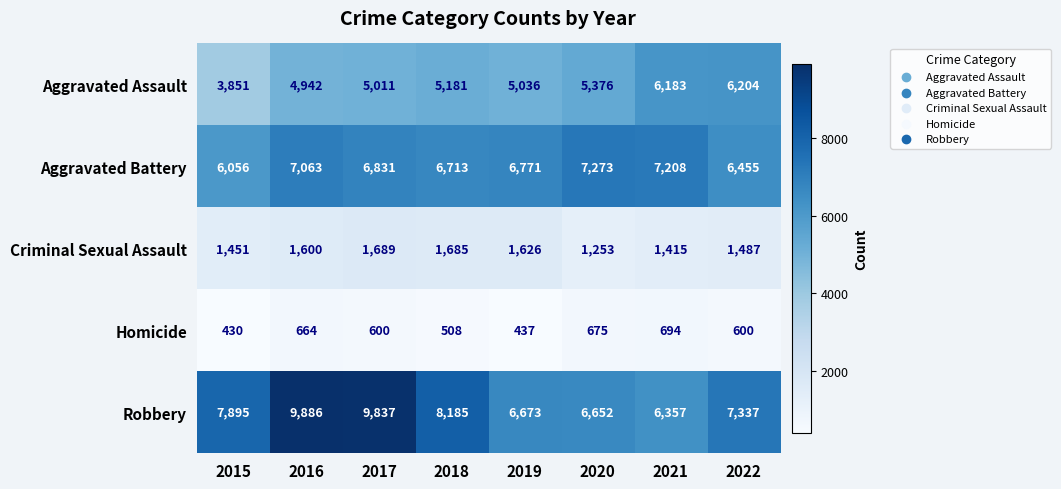

Count the number of data series in this chart.

5